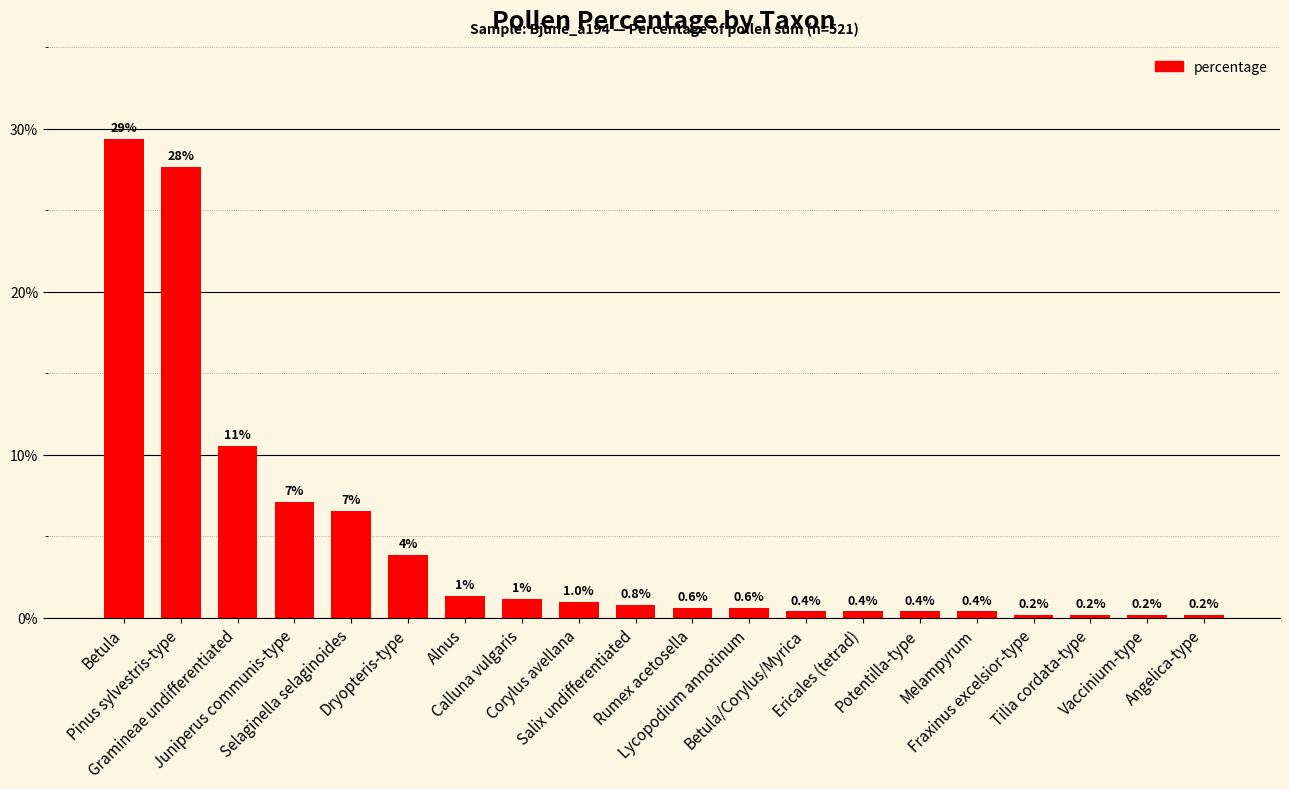

What is the change in value from Gramineae undifferentiated to Dryopteris-type?

-6.7